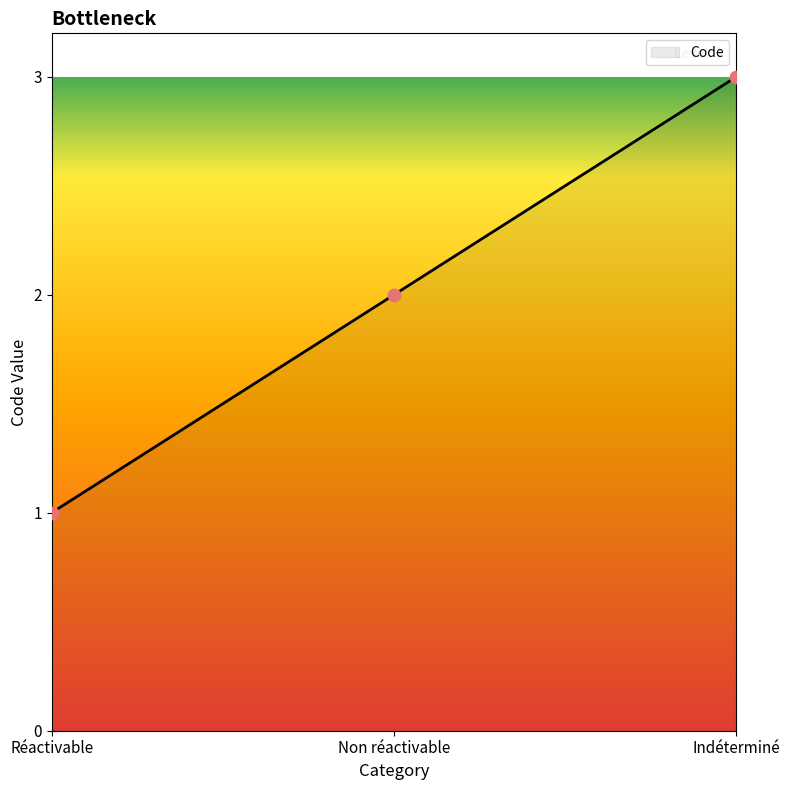

Between Indéterminé and Non réactivable, which is larger?

Indéterminé